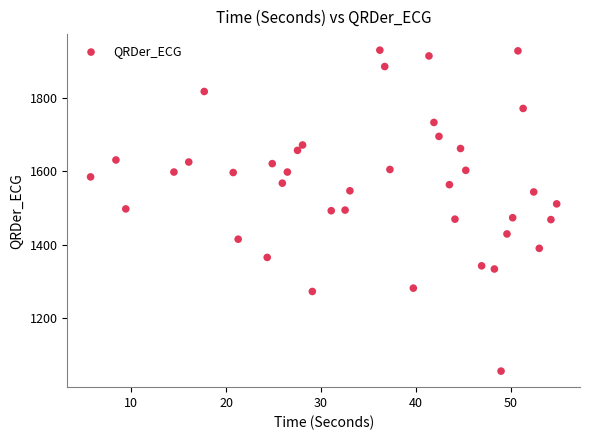

What is the range of X values (max minus min)?

49.1